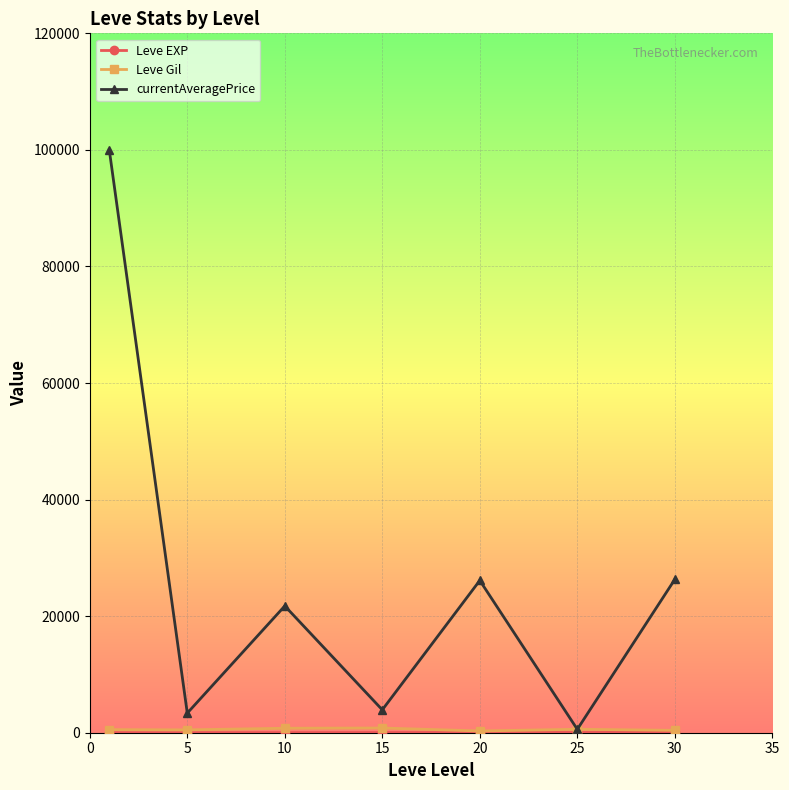

Which series has the largest total across all categories?

currentAveragePrice